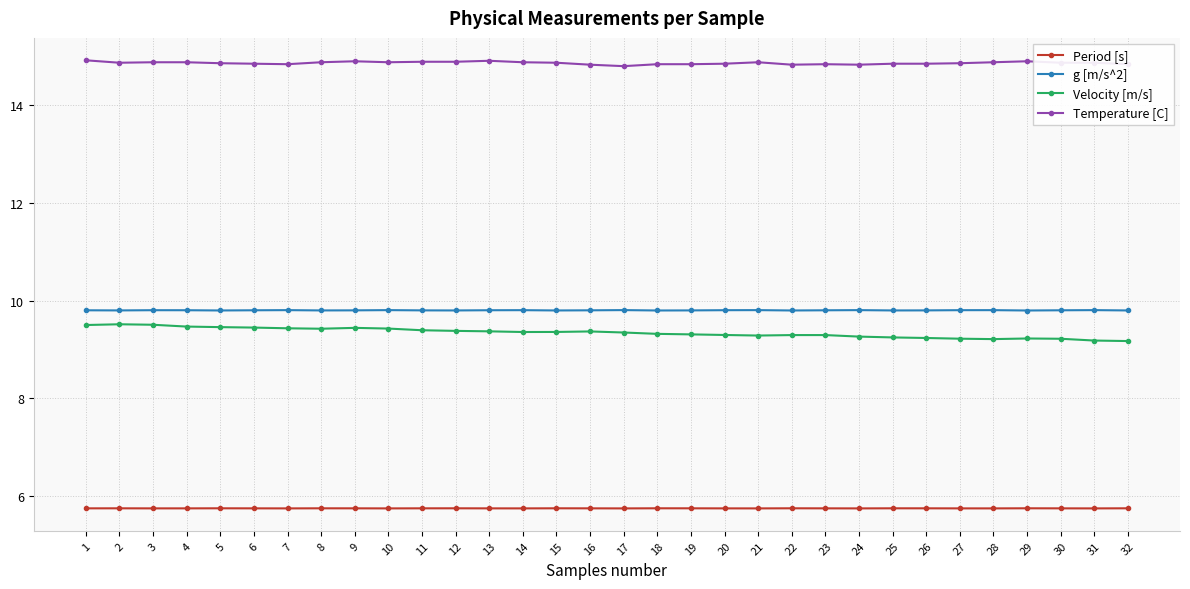

What is the highest value of the g [m/s^2] series?

9.8